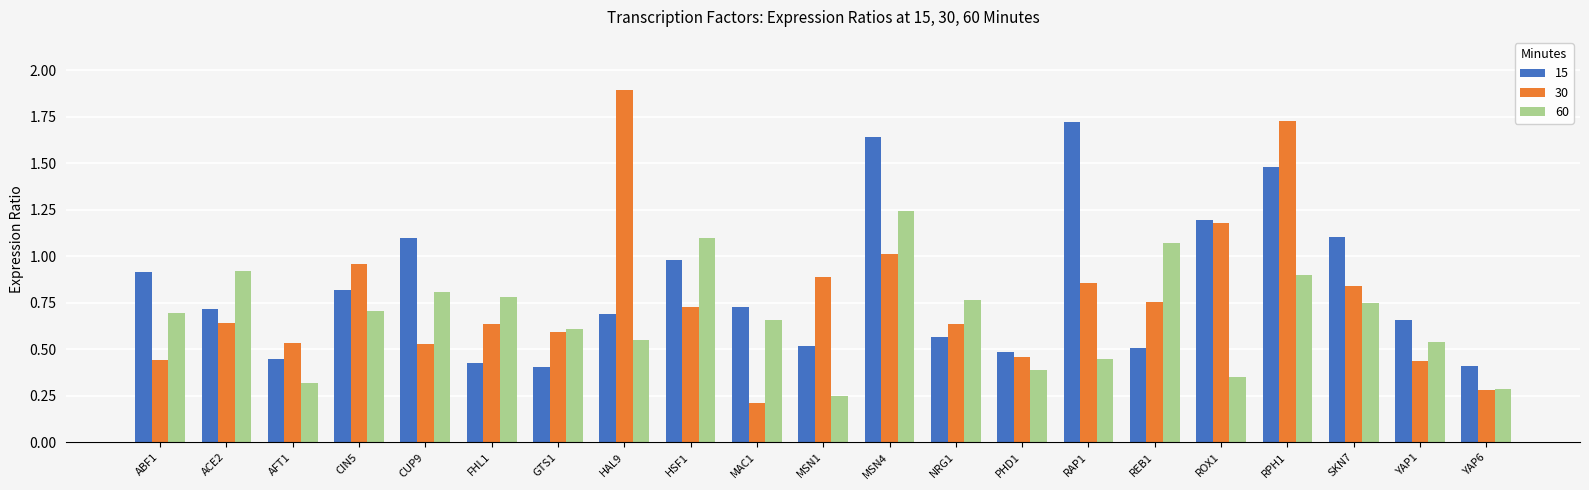

What is the difference between the 30 values at CIN5 and ACE2?

0.3